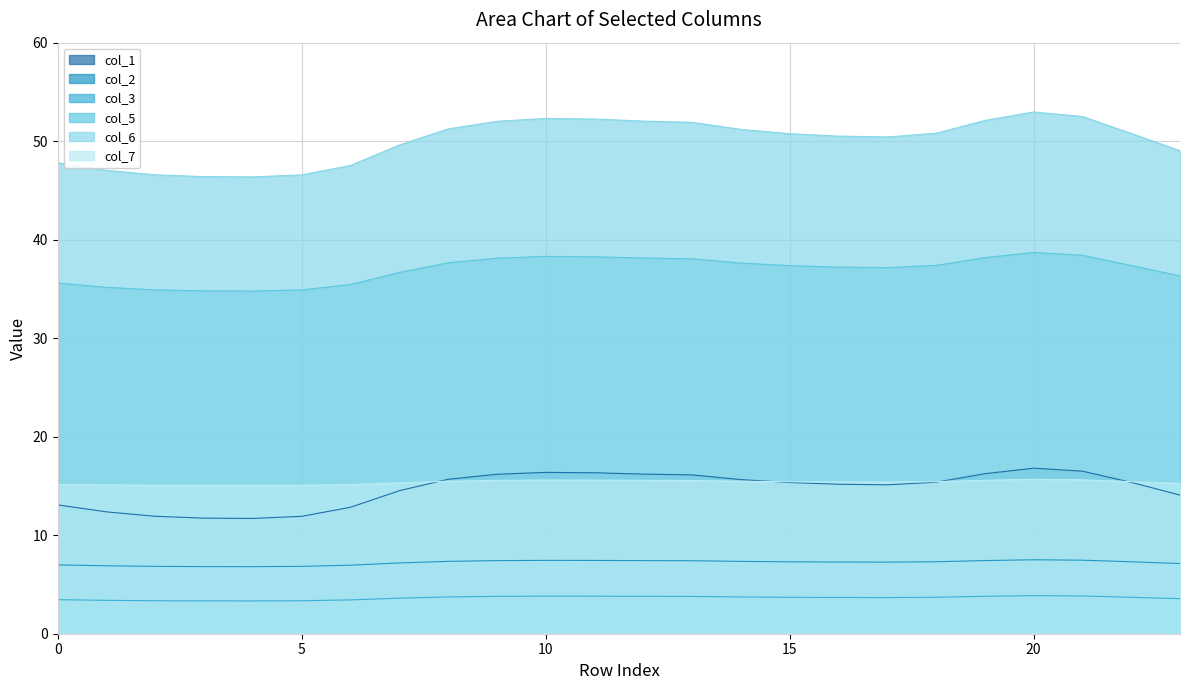

Which category has the lowest value across all series?

4